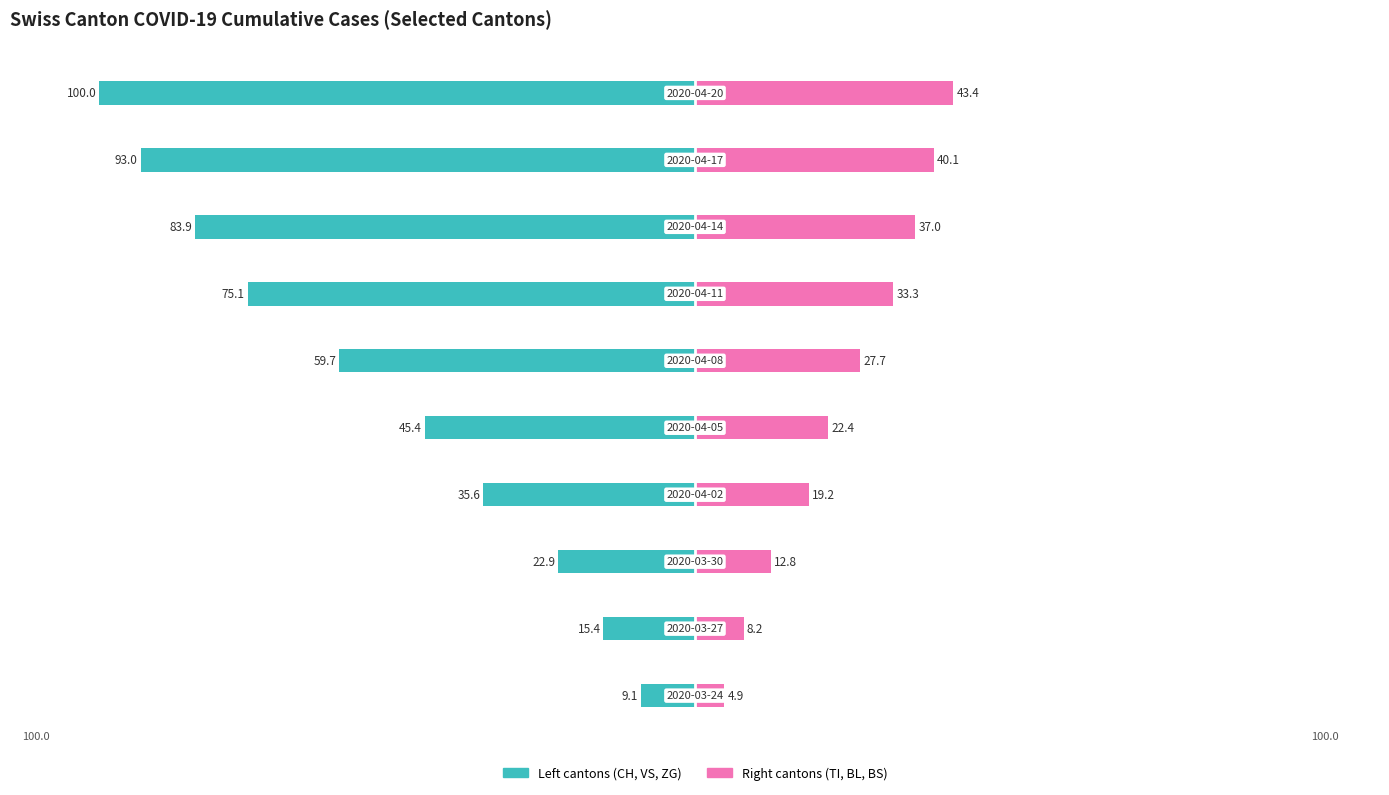

What is the sum of all Left cantons (CH, VS, ZG) values?

-540.1